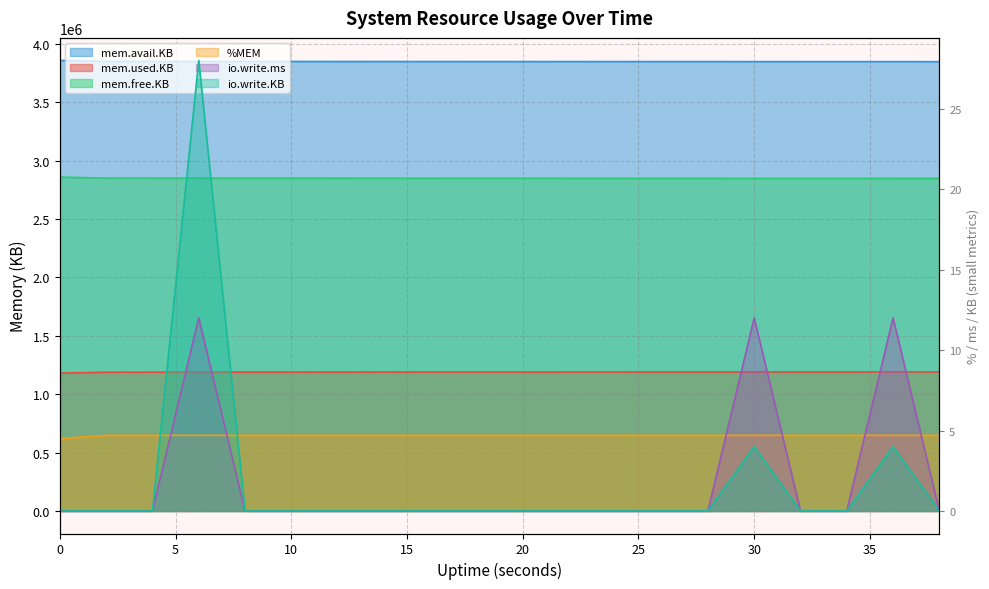

The value of mem.used.KB at 30 is 1190268.0. True or false?

True